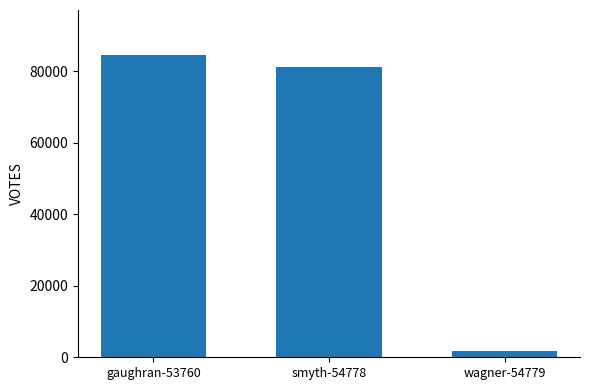

Count the number of categories in the chart.

3